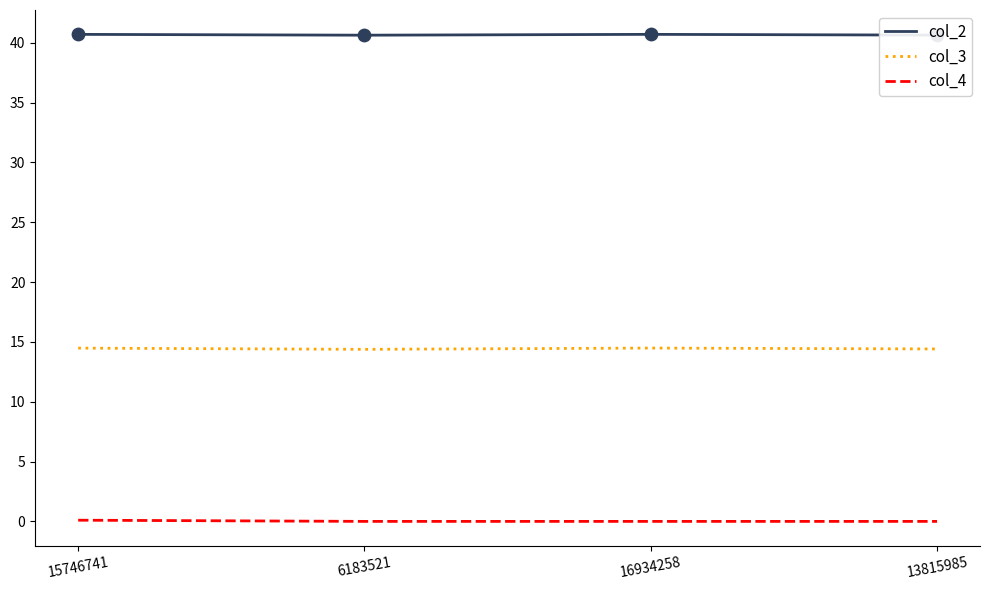

What is the total value across all series at 13815985?

55.0